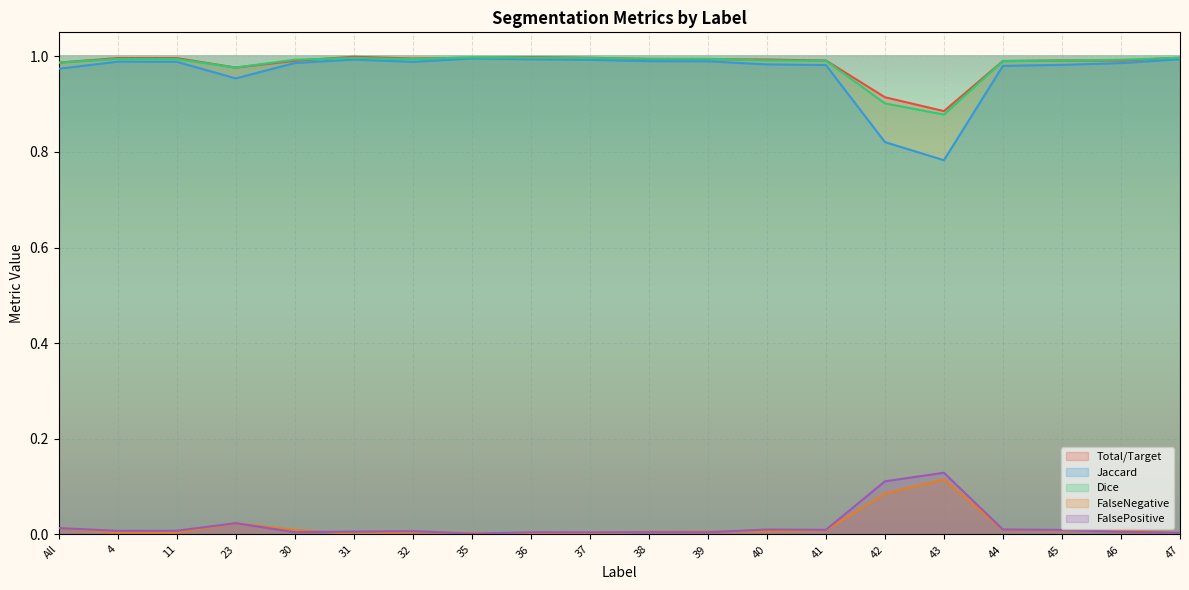

How many series are shown in this chart?

5